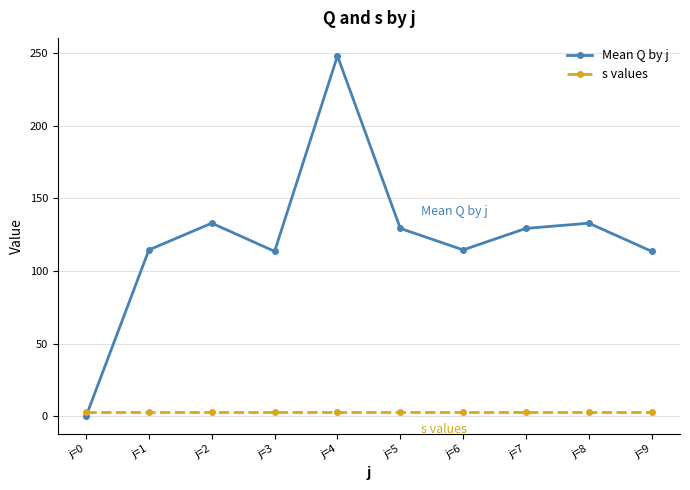

What are all the series names shown in the legend?

Mean Q by j, s values